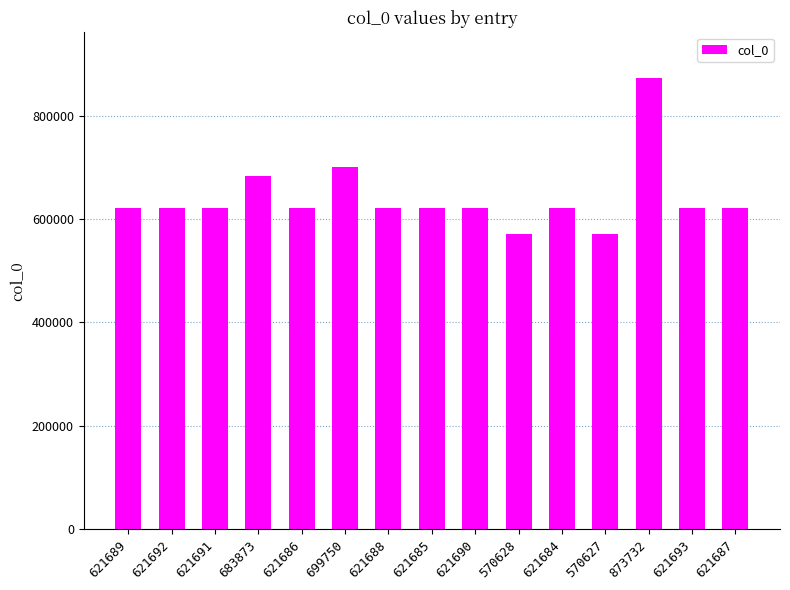

What is the label of the 4th bar from the left?

683873